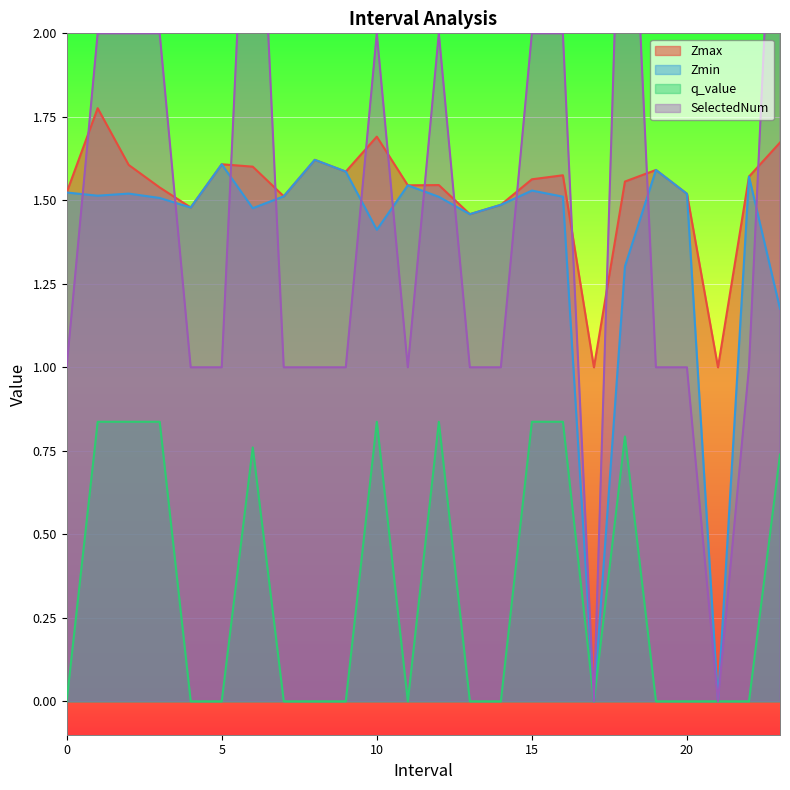

In Zmax, how many points are lower than both neighbors (excluding endpoints)?

7